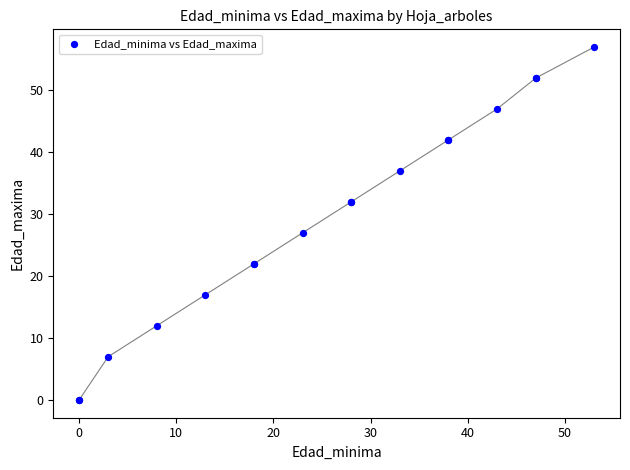

What Y value in the scatter plot is closest to 28?

27